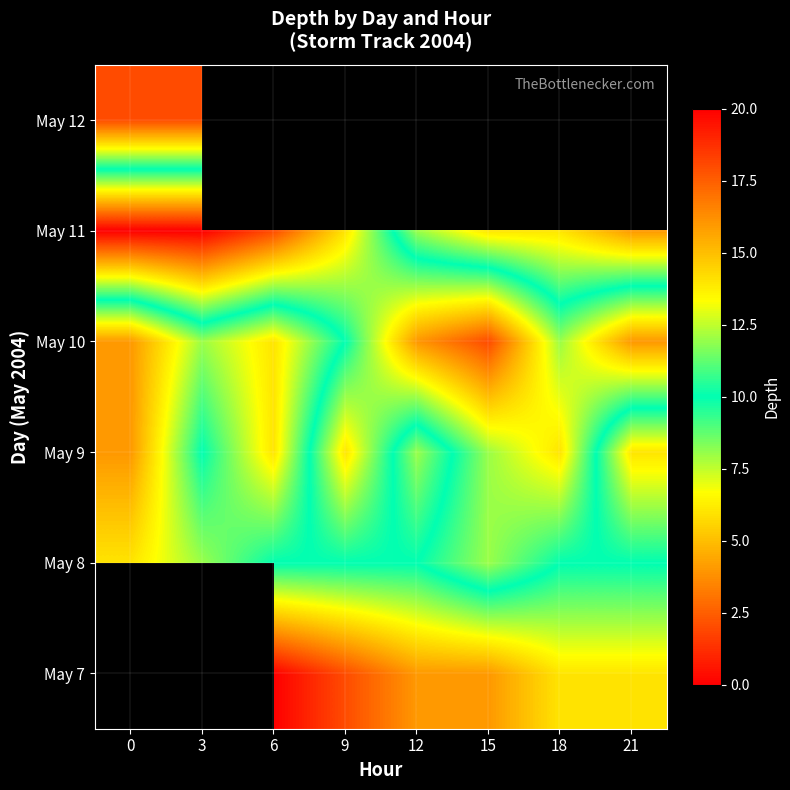

Which category has the lowest value across all series?

6